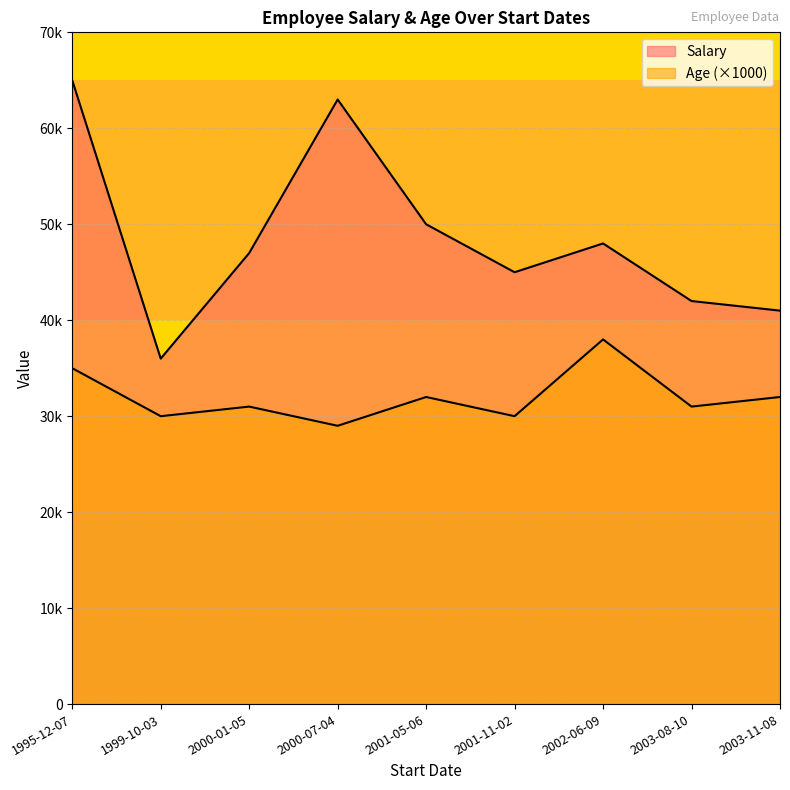

Where is Age nearest to the value 33?

2001-05-06